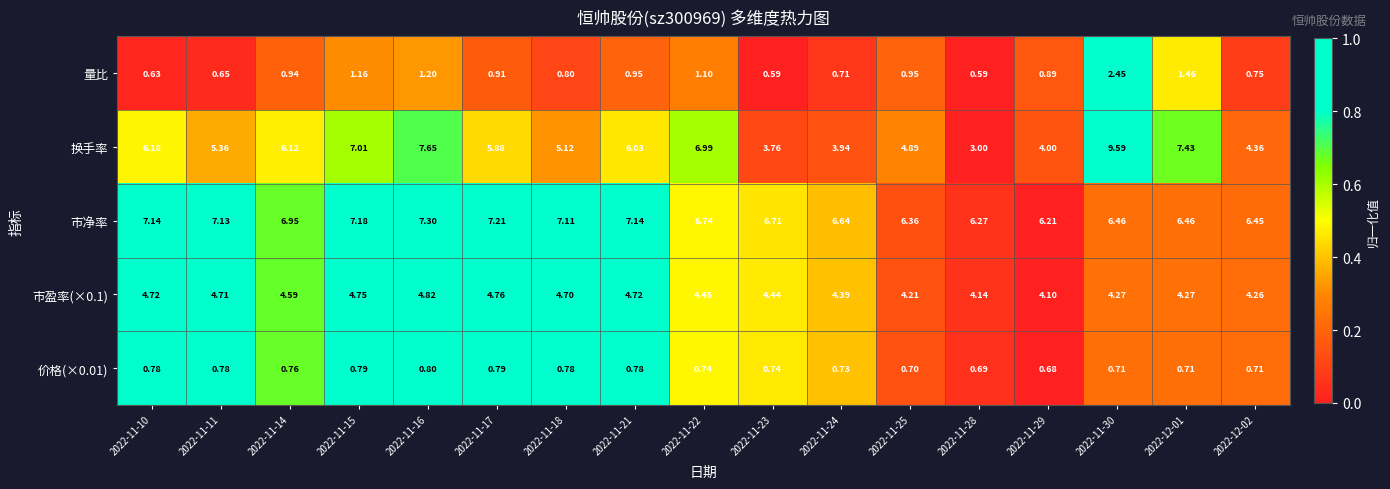

Which series has the largest range (max minus min)?

换手率